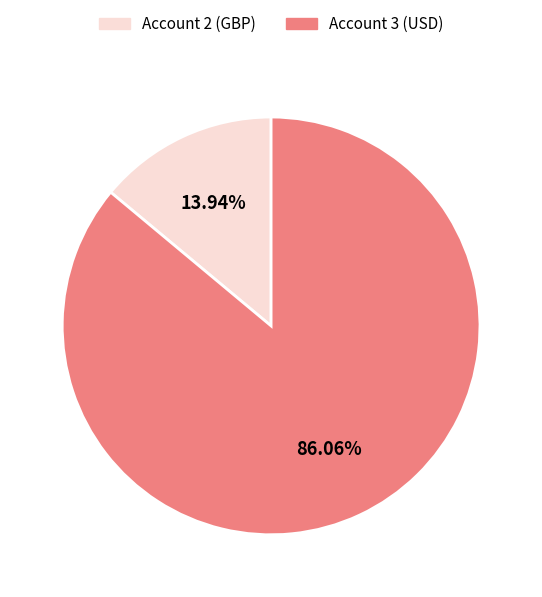

Do Account 3 (USD) and Account 2 (GBP) together represent more than half of the pie?

Yes